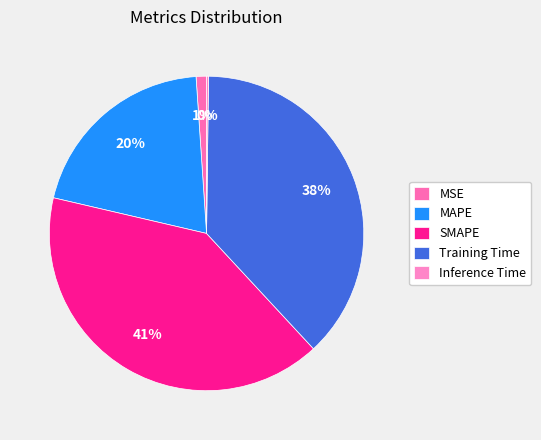

Rank the categories by value from lowest to highest.

Inference Time, MSE, MAPE, Training Time, SMAPE